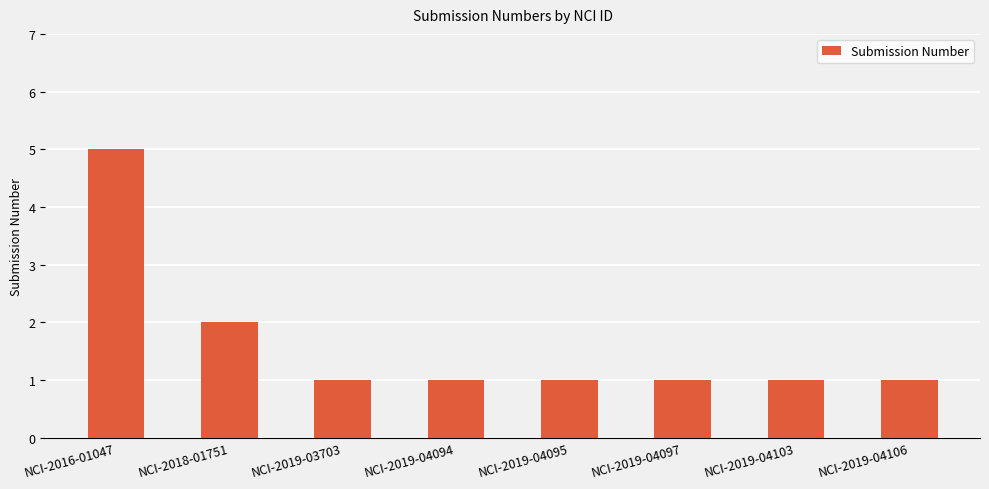

How many data points does each series have?

8